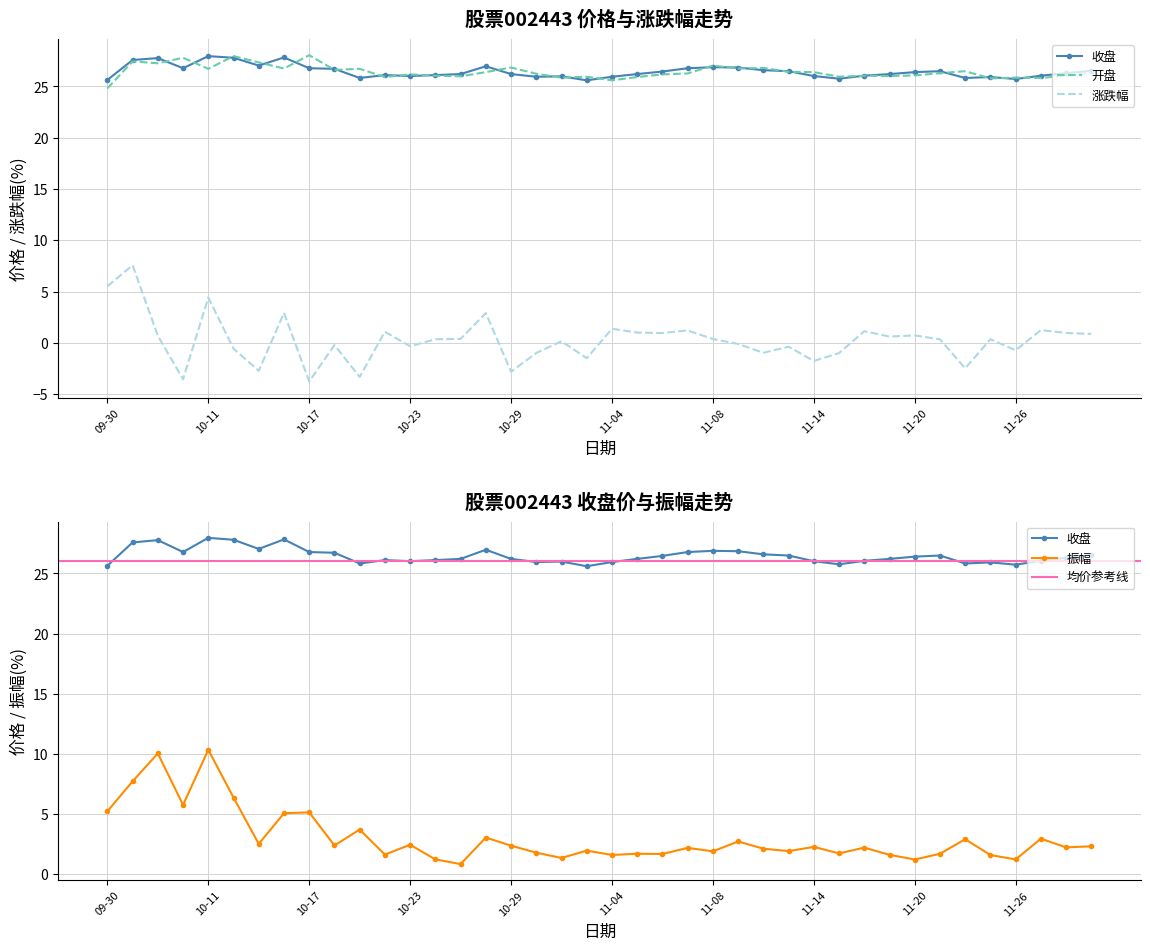

Count the number of categories in the chart.

40